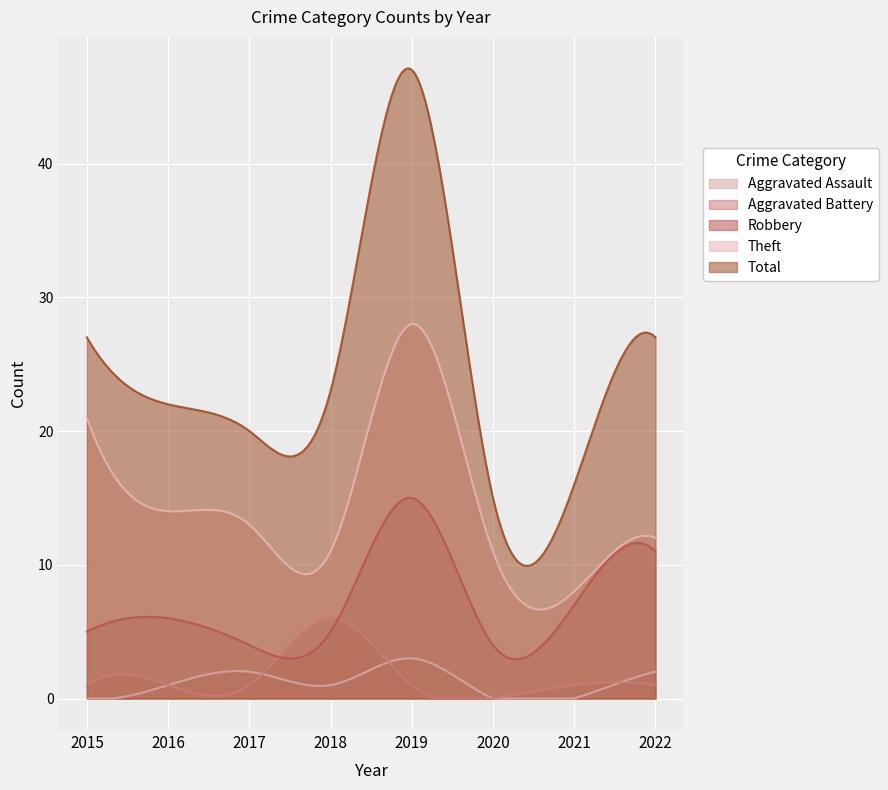

True or false: Total has more than 0 interior local peaks.

True